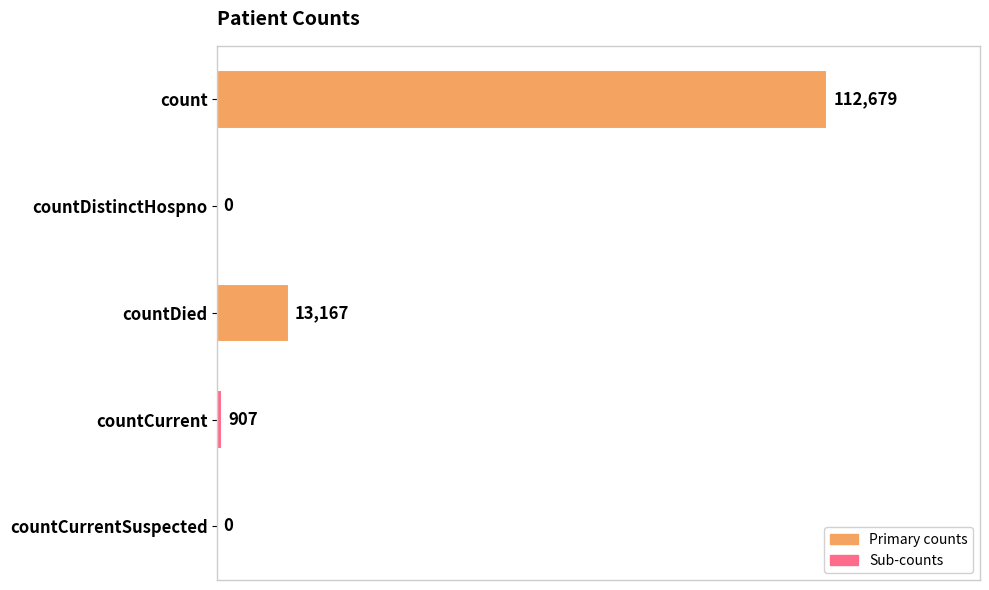

Does the chart contain stacked bars?

No